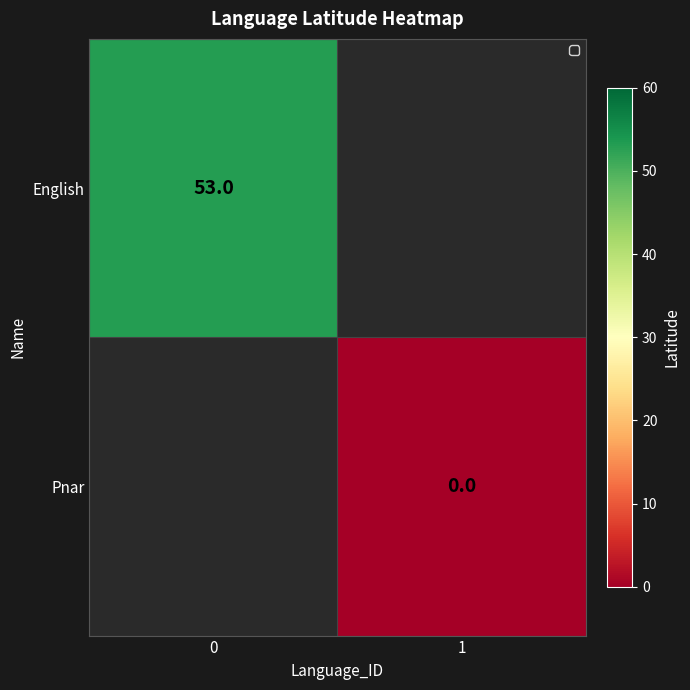

Is the value of English at 0 greater than the value of Pnar at 1?

Yes